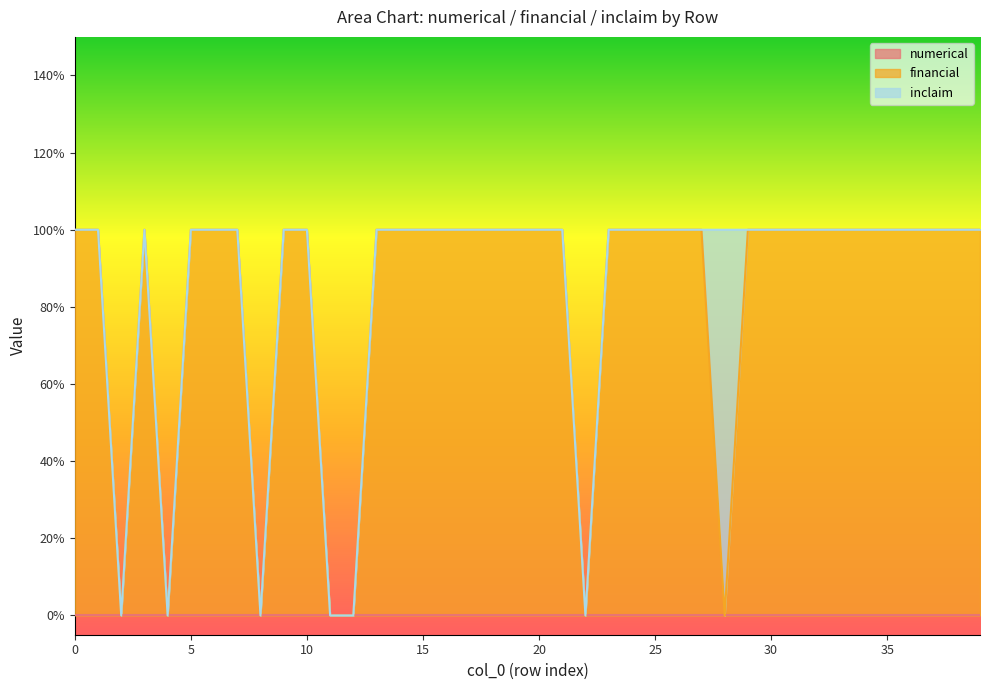

How many lines are shown in the chart?

3